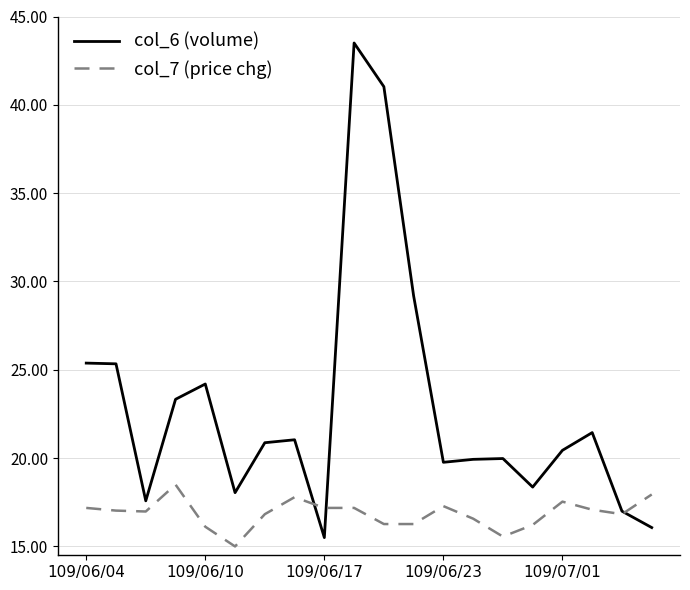

What is the minimum value shown in the chart?

15.0